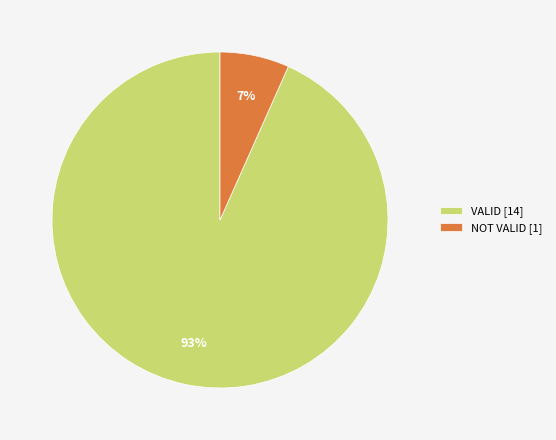

Does any single category account for the majority?

Yes